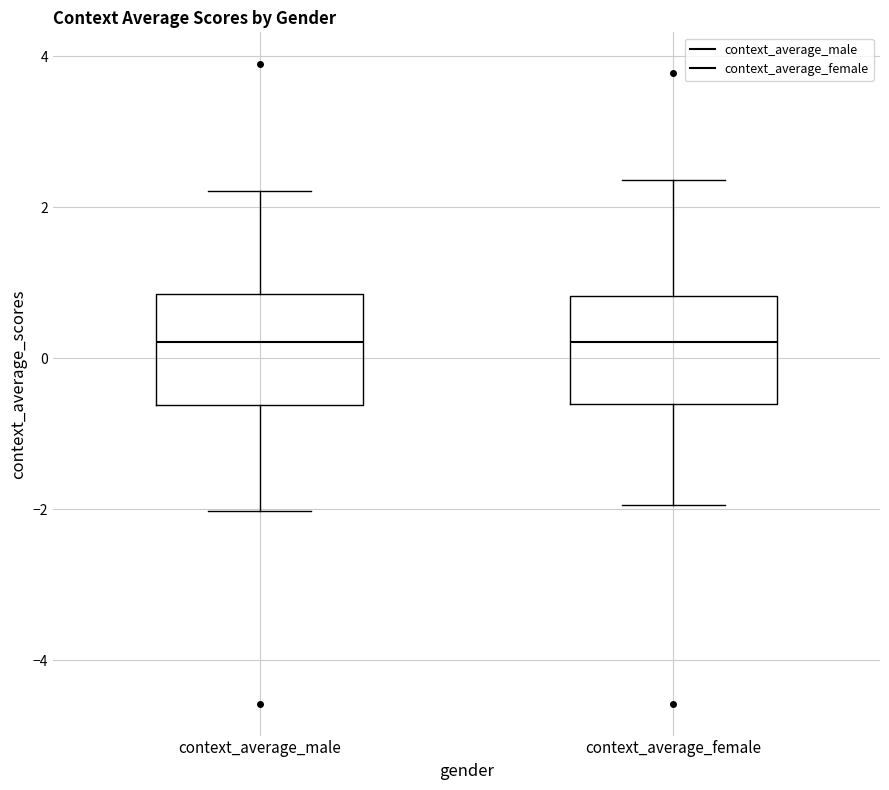

Where is the lower edge of the box for context_average_male on the y-axis? The values are not printed on the chart, so give them approximately, as read against the axis.

-0.6